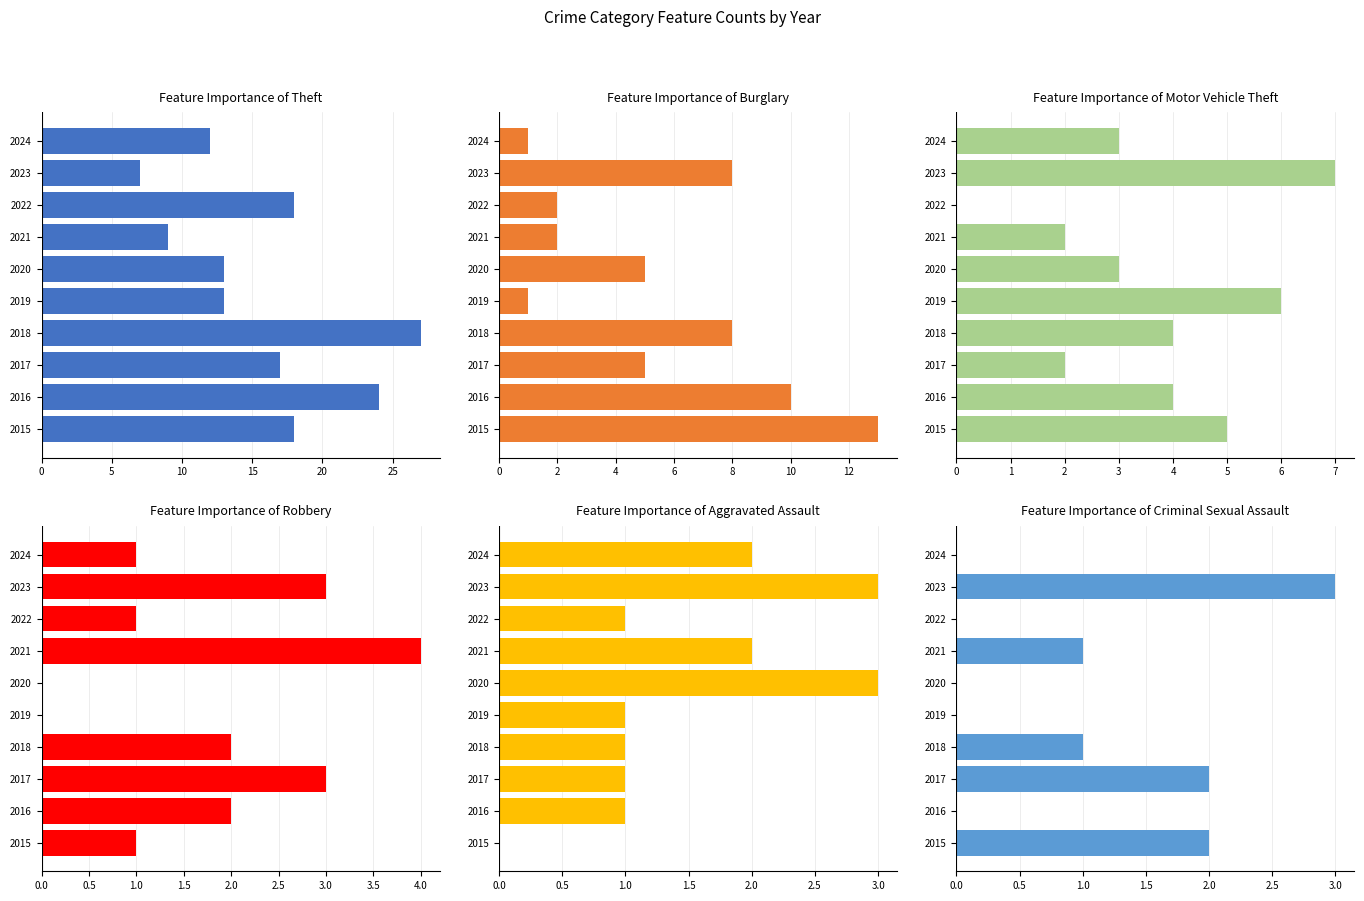

How many values in the Robbery series exceed 2?

3